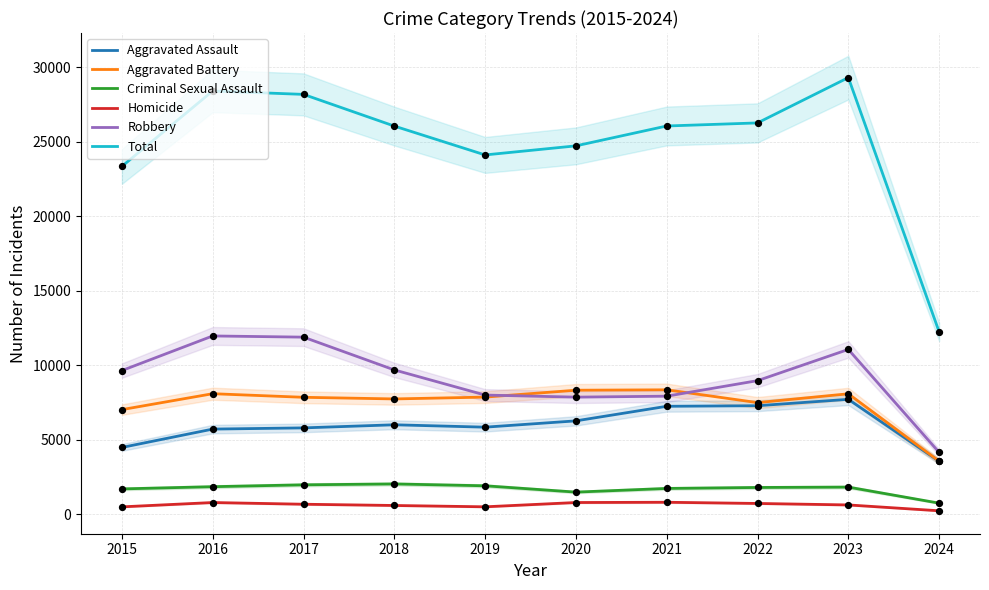

At which category is the sum across all series the highest?

2023